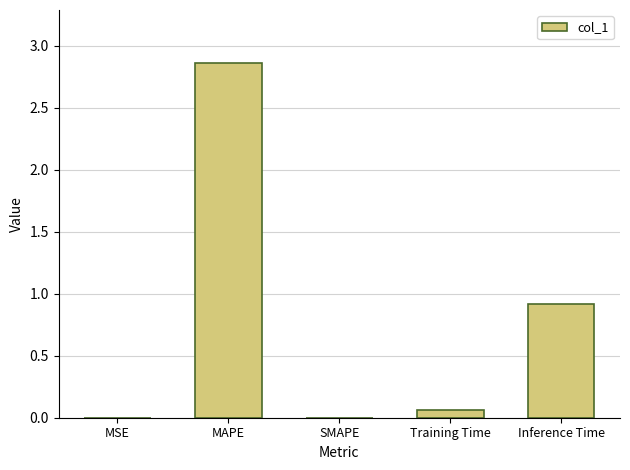

How many categories are shown in the chart?

5